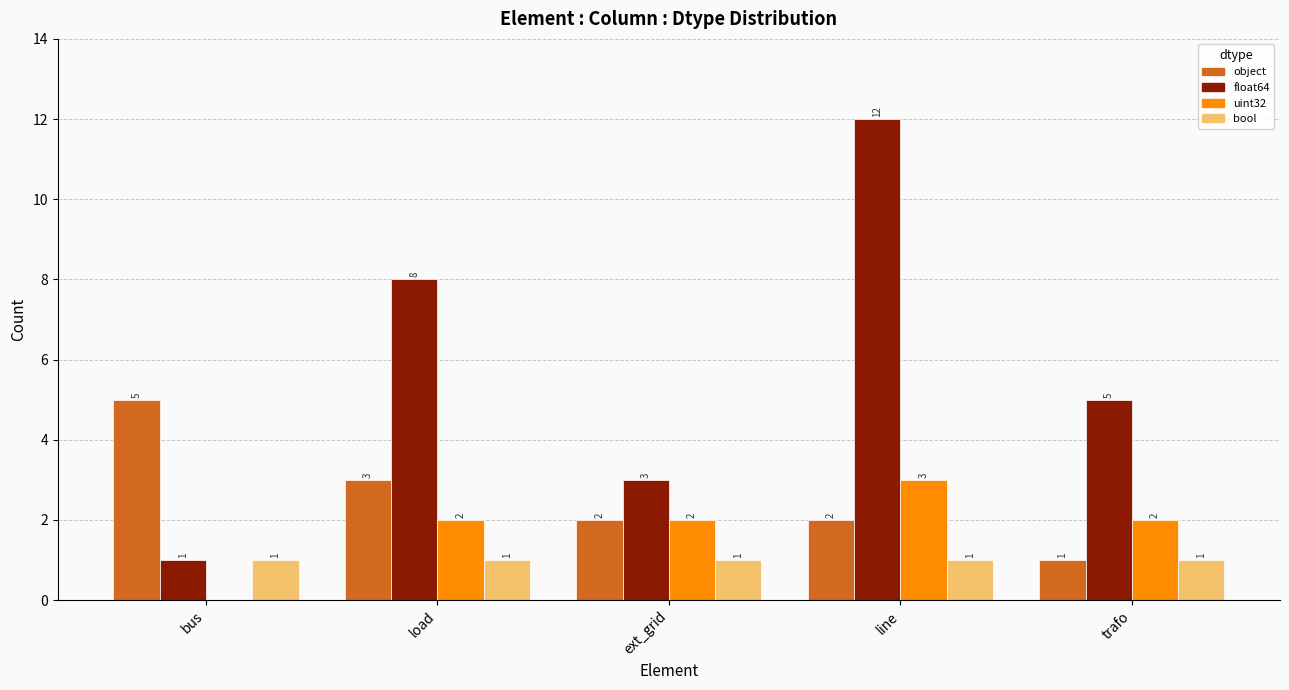

Which category has the highest value in the float64 series?

line